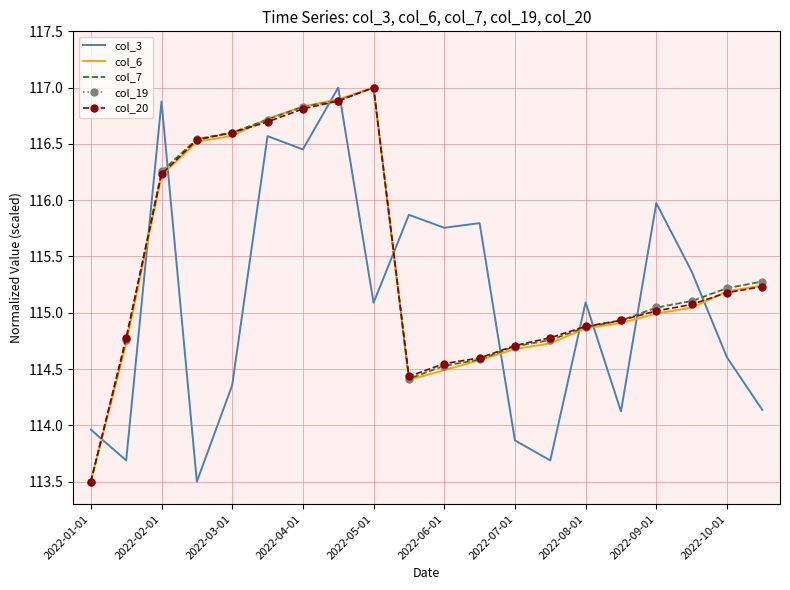

True or false: col_3 and col_20 intersect in this chart.

True